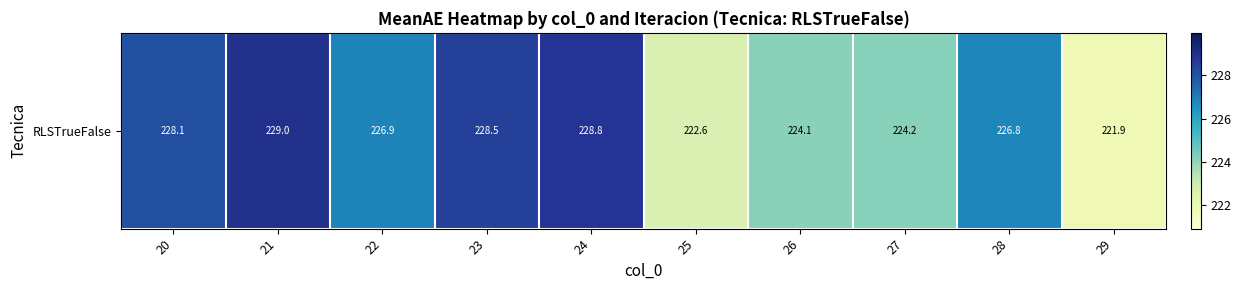

Reading left to right, transcribe all the data shown in this chart.

20=228.1	21=229.0	22=226.9	23=228.5	24=228.8	25=222.6	26=224.1	27=224.2	28=226.8	29=221.9